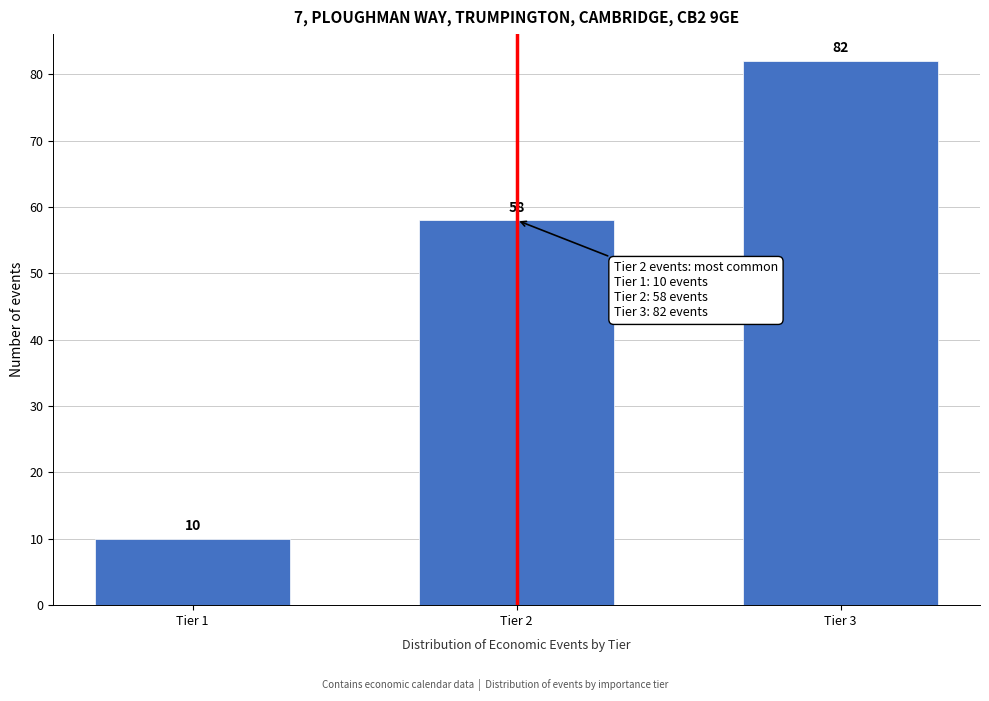

Reading left to right, what are all the values shown in this chart?

10	58	82